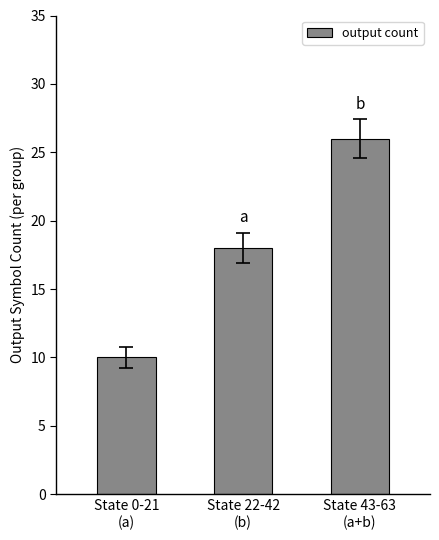

Rank the categories by value from highest to lowest.

State 43-63
(a+b), State 22-42
(b), State 0-21
(a)